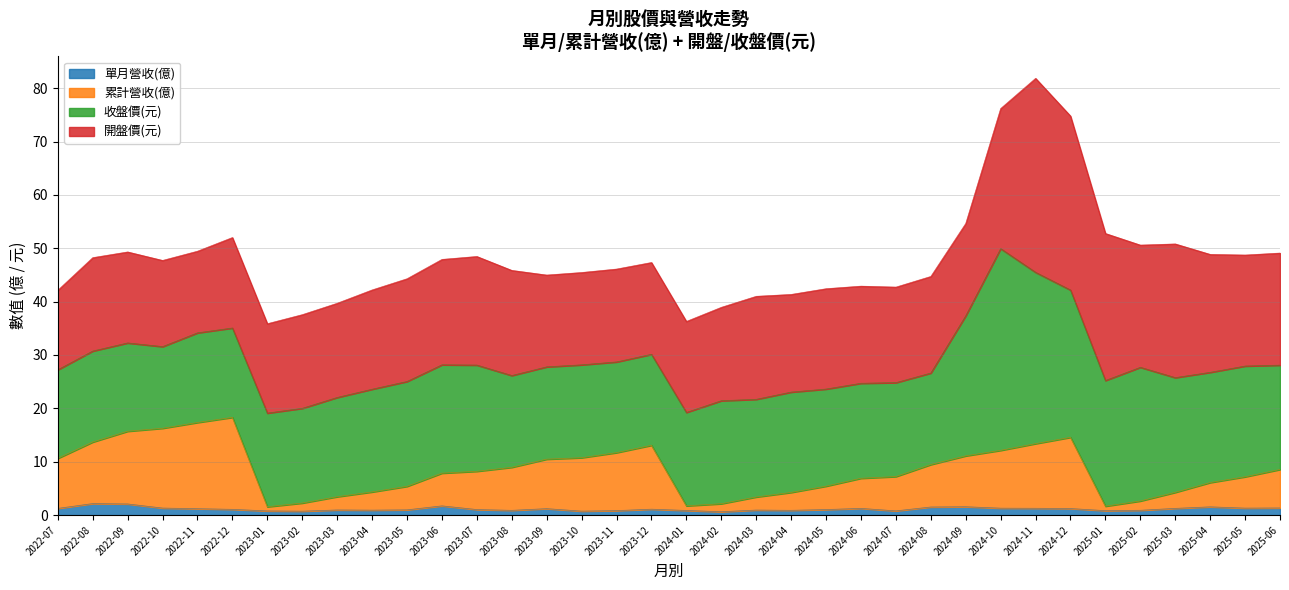

In 累計營收(億), how many points are lower than both neighbors (excluding endpoints)?

3